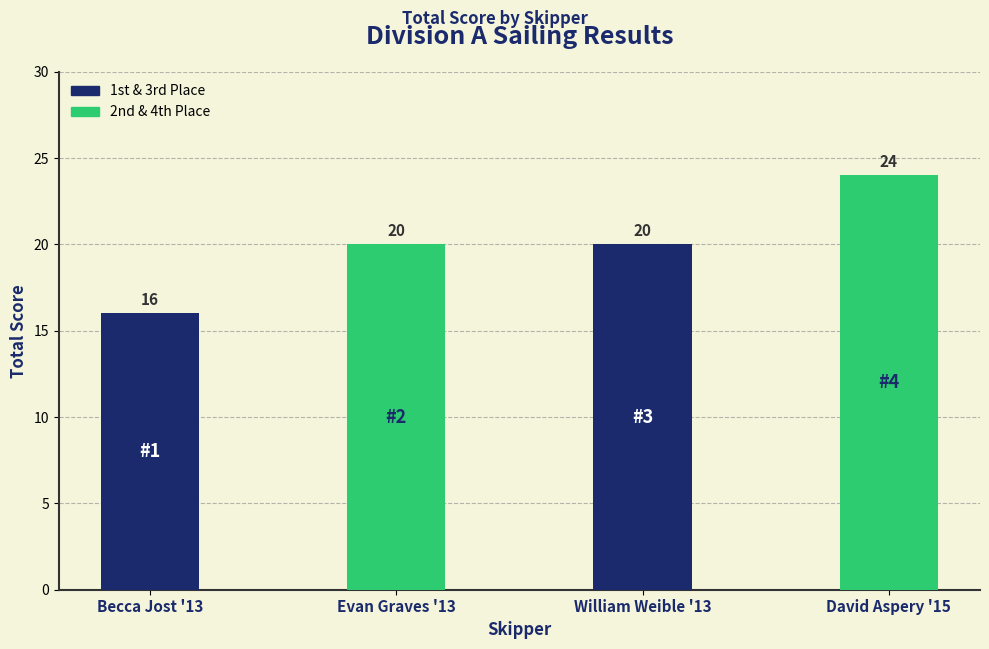

What is the average value?

20